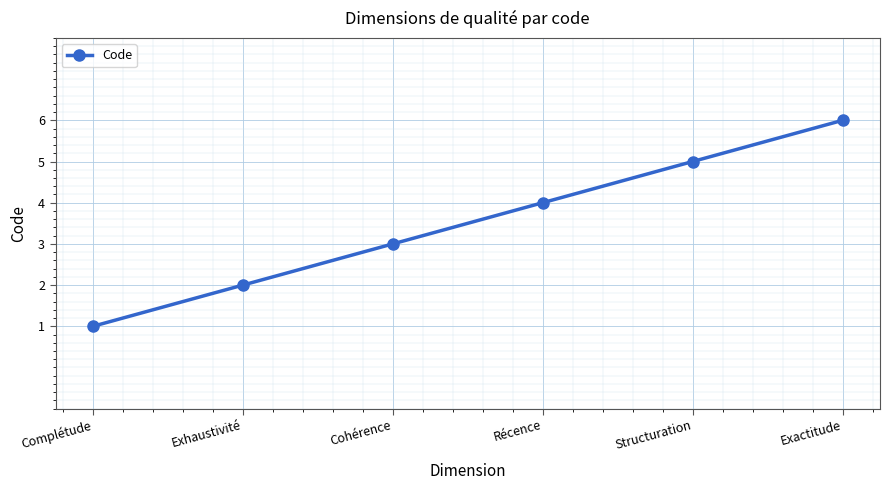

Is it true that the value at Structuration is 3?

False